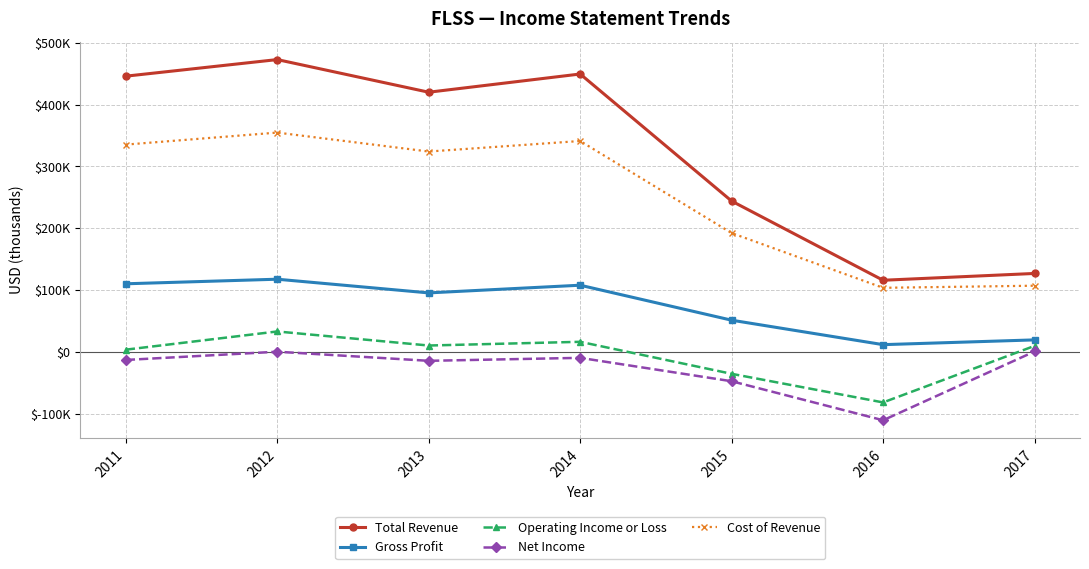

Which category has the highest value in the Operating Income or Loss series?

2012